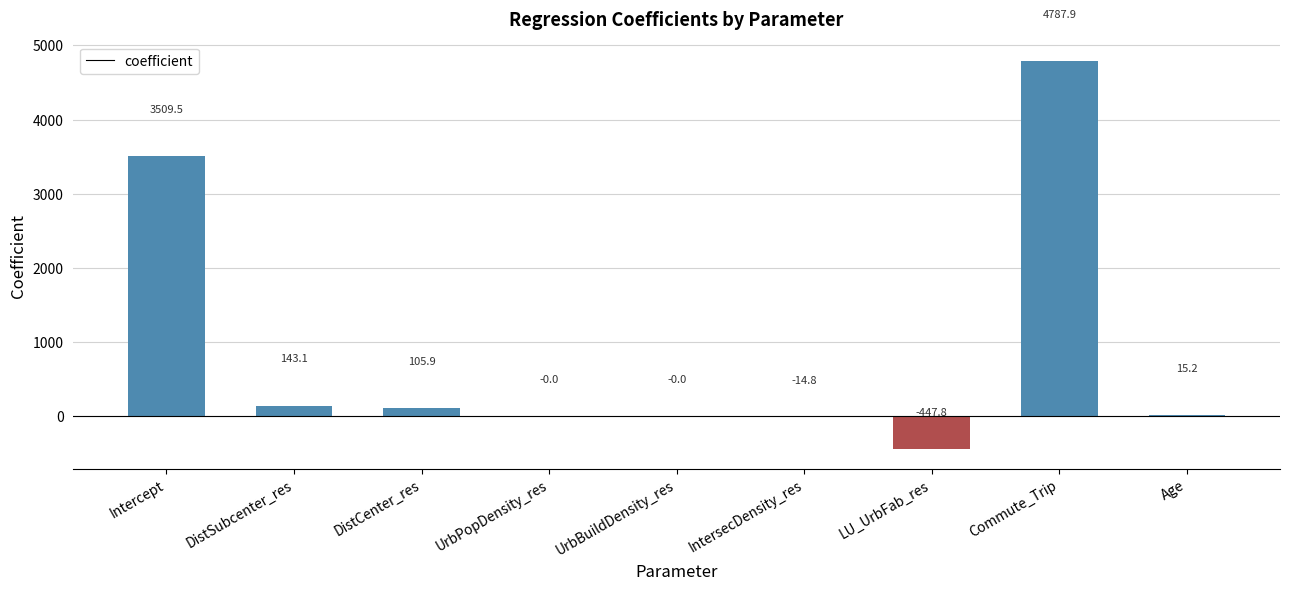

What is the maximum value shown in the chart?

4787.9